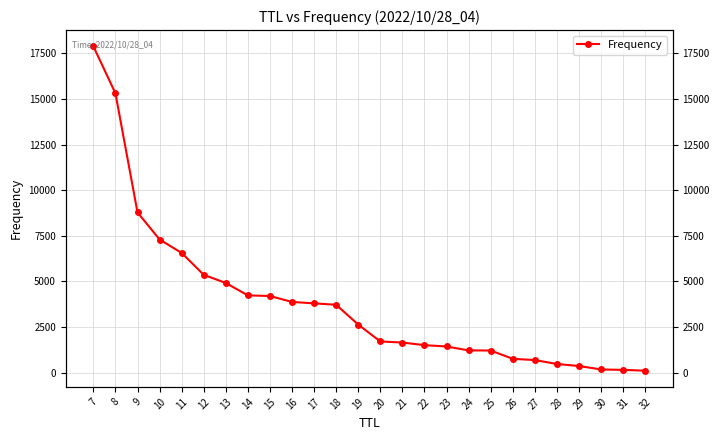

Count the number of data series in this chart.

1